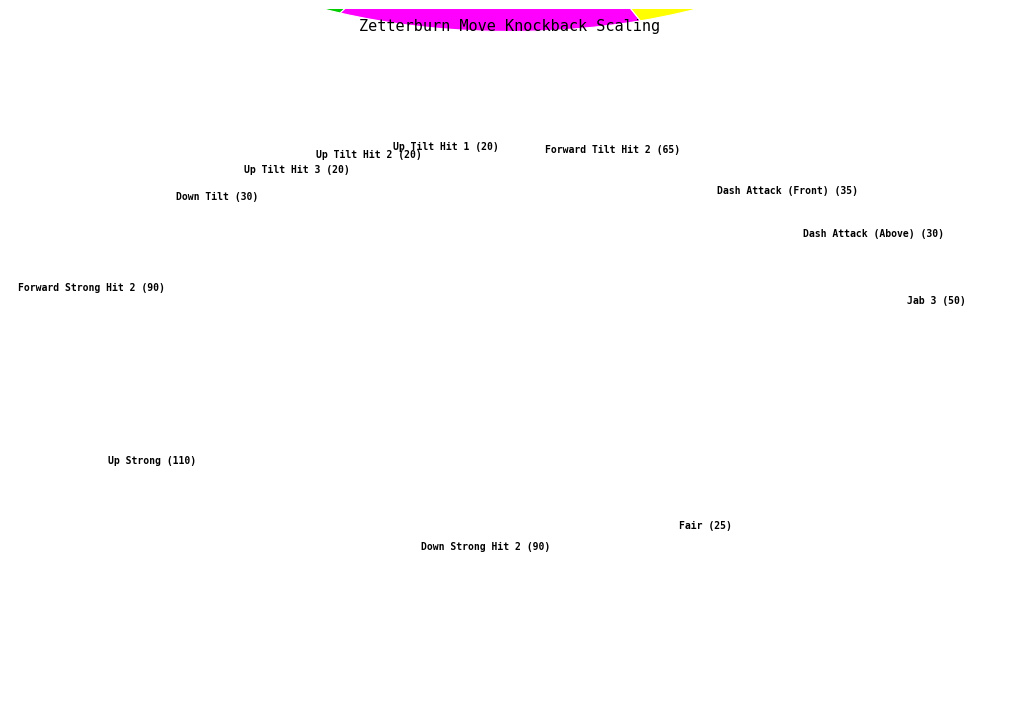

Between 8 and 8, which is larger?

8